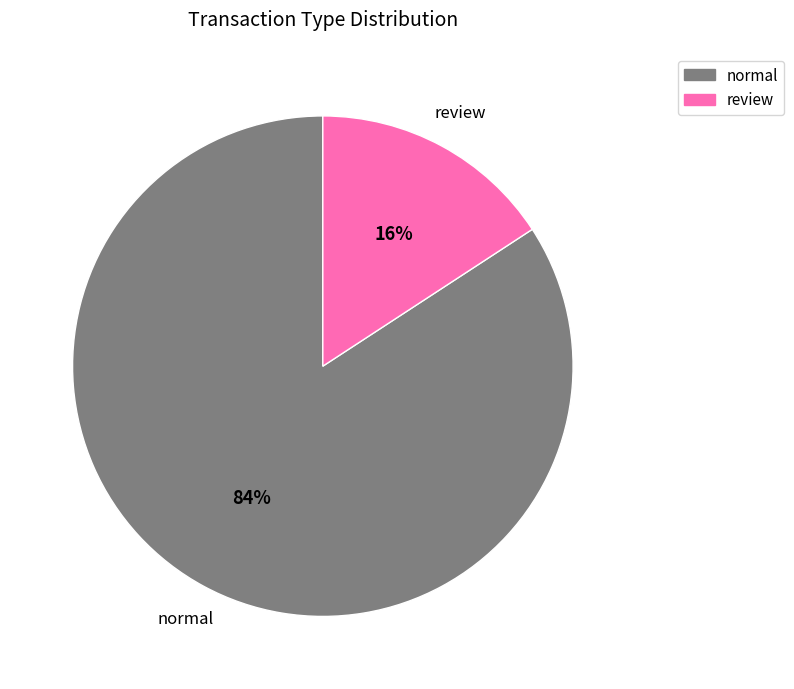

To the nearest percent, what is the difference between the normal and review slice percentages?

68%